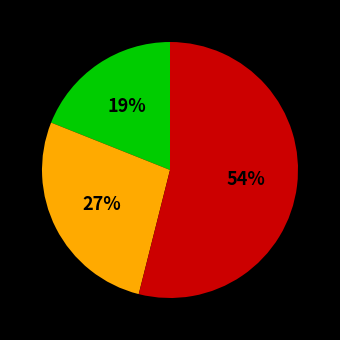

Count the number of slices in the pie.

3